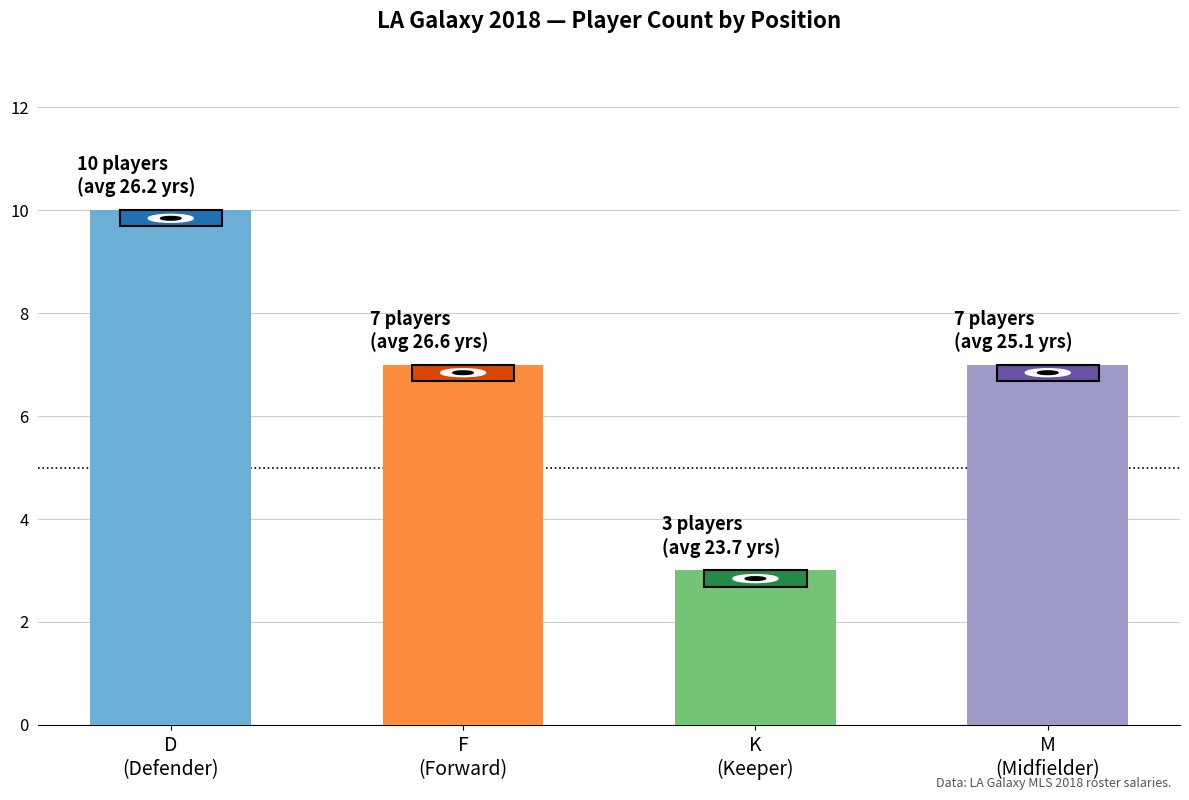

Count the values in the range 7 to 10.

3